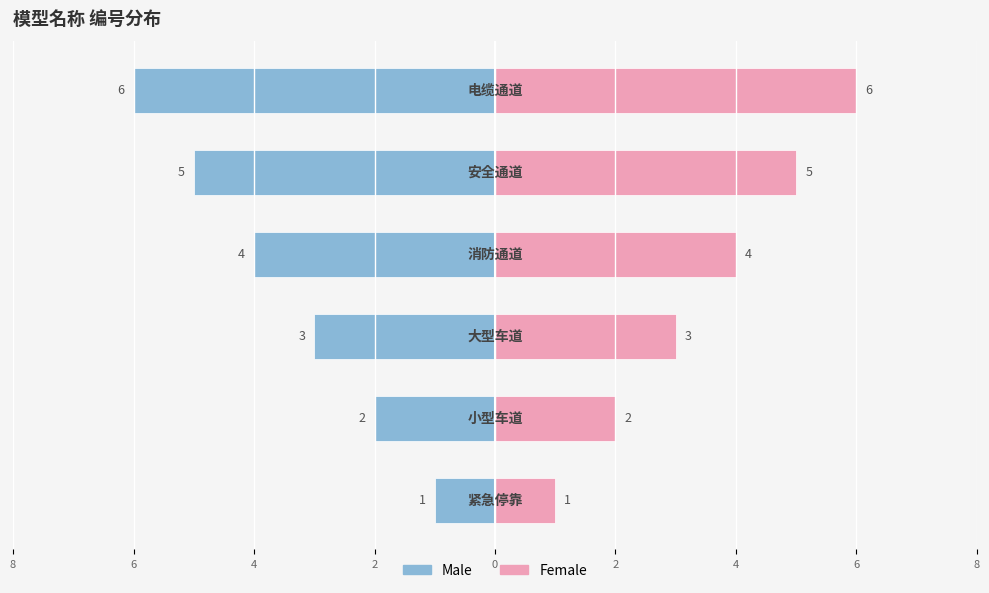

What is the spread (max minus min) of values at 2?

8